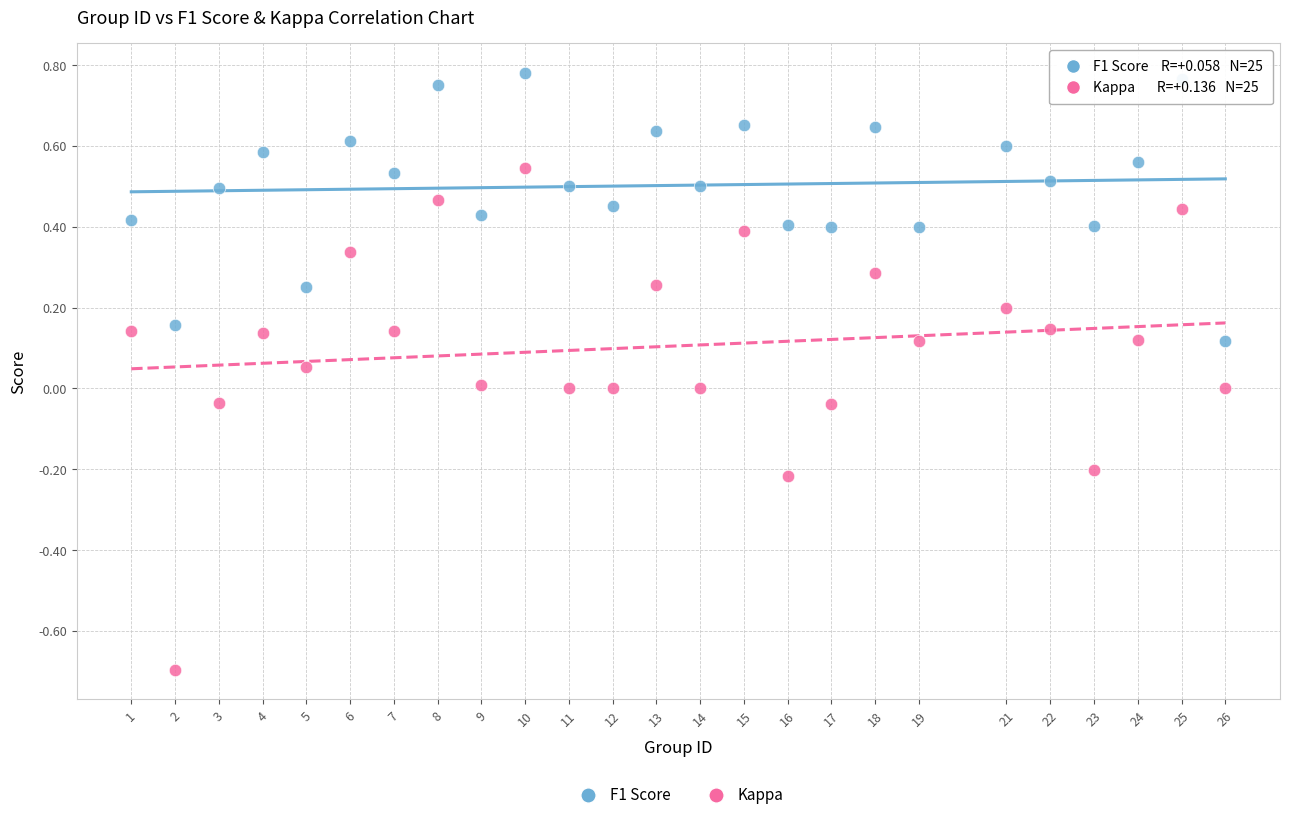

Which series has the largest Y range (max minus min)?

Kappa